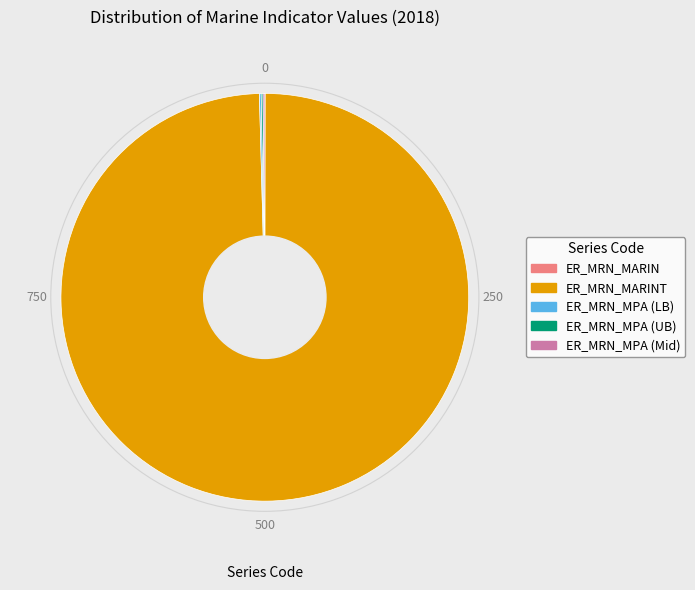

Is there a majority slice in this chart?

Yes